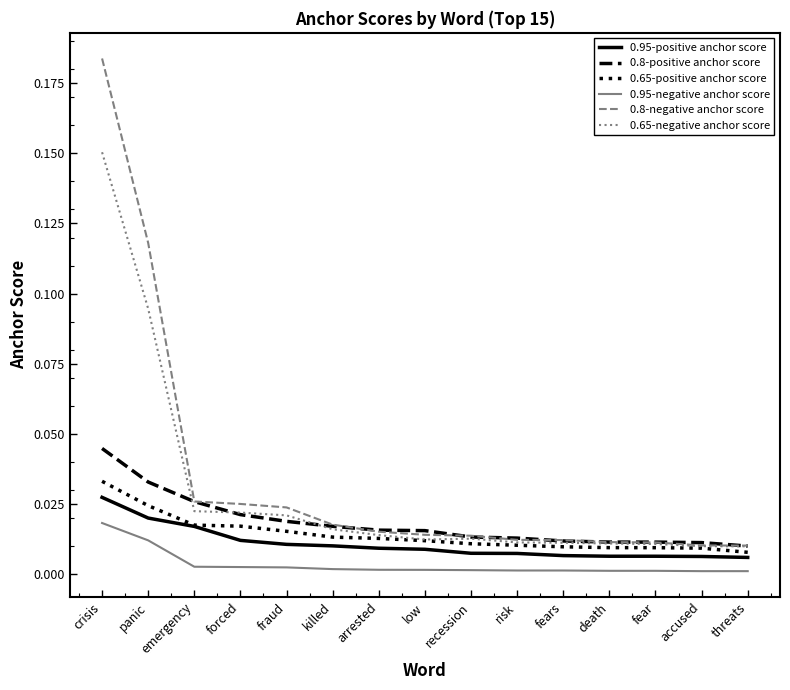

Which series has the largest range (max minus min)?

0.8-negative anchor score